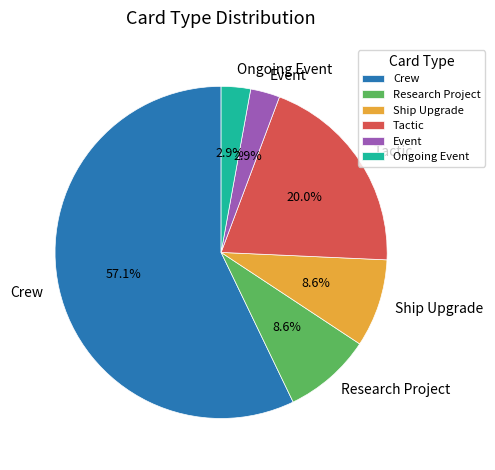

Approximately how many times larger is the value at Event compared to Tactic?

0.1